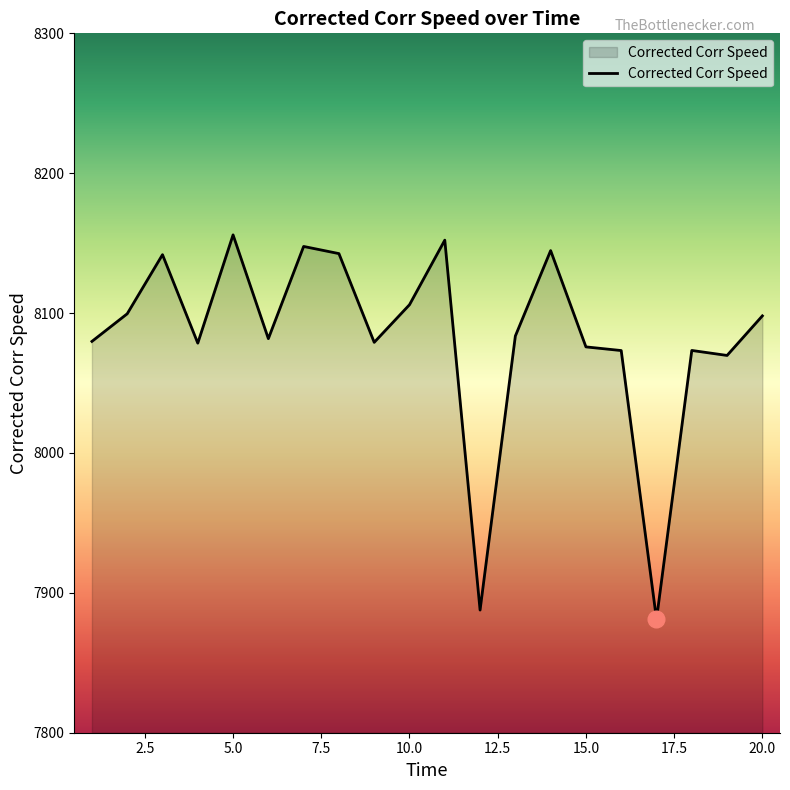

What is the maximum value shown in the chart?

8155.9